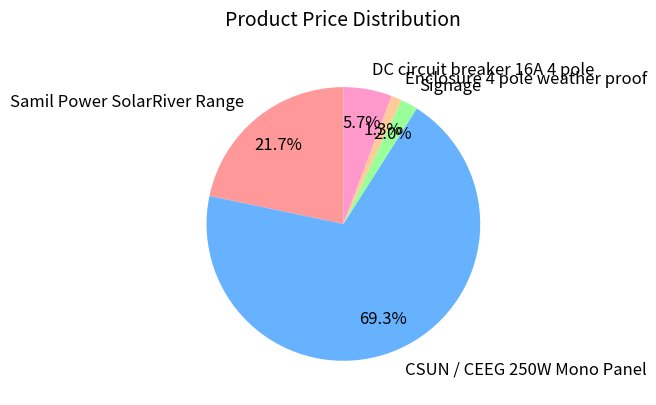

To the nearest percent, what portion does Enclosure 4 pole weather proof represent?

1%